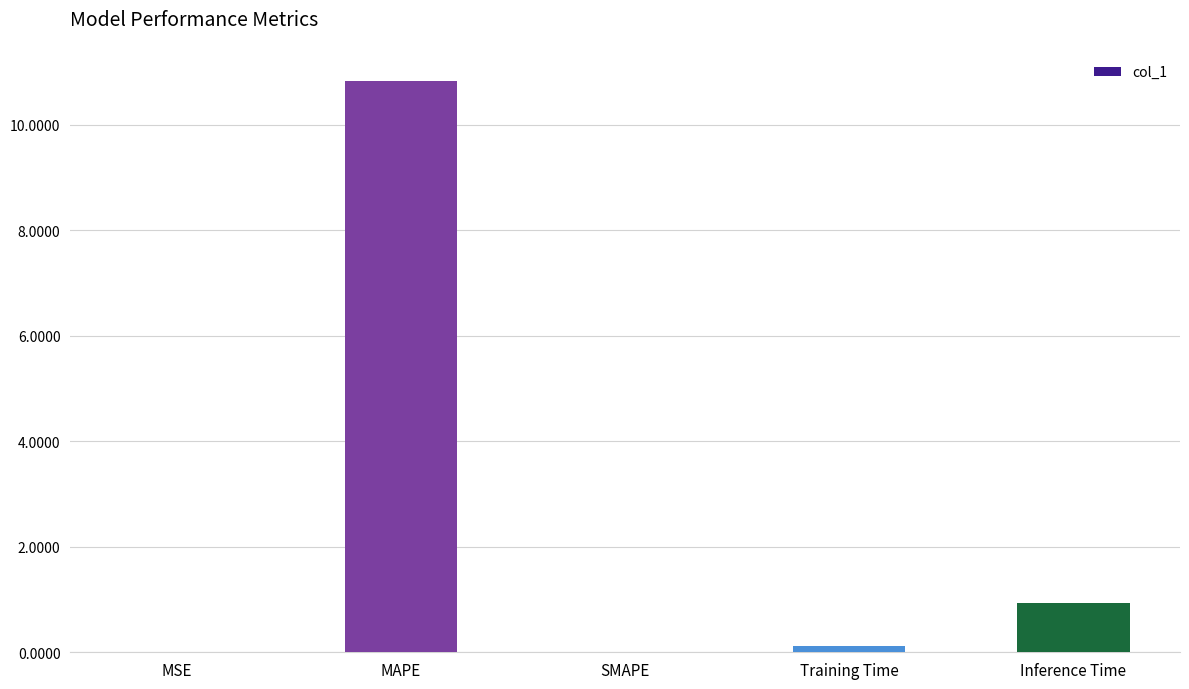

At which category does the chart reach its peak across all series?

MAPE